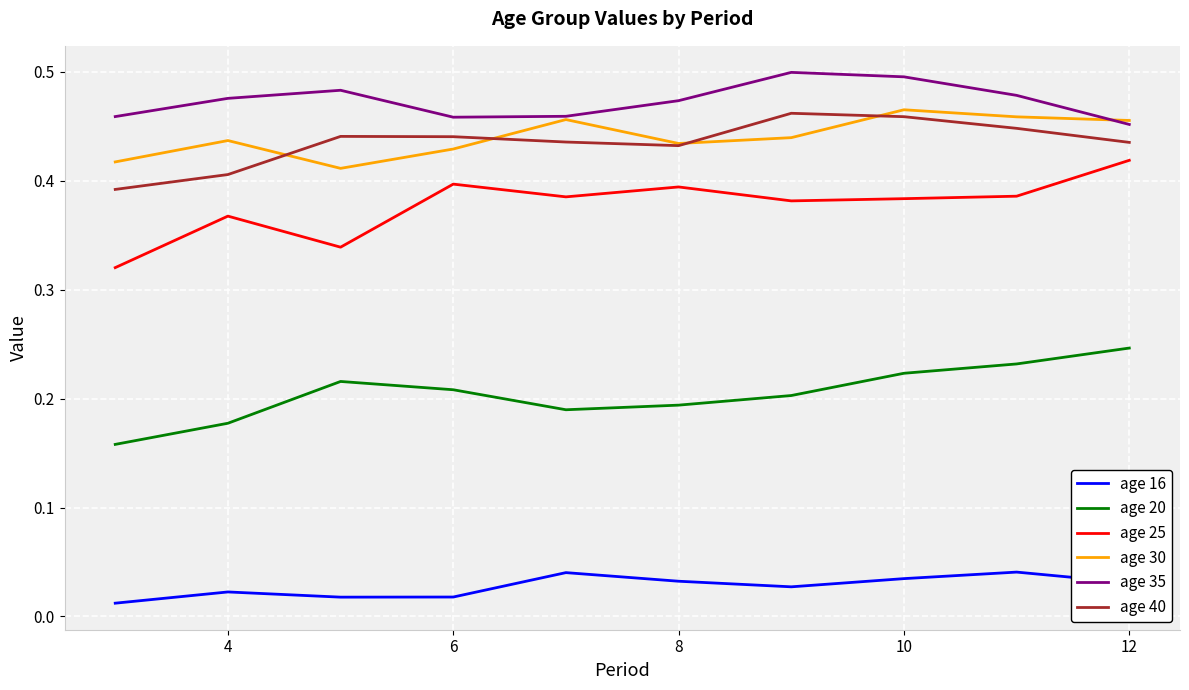

Which series has the largest total across all categories?

age 35